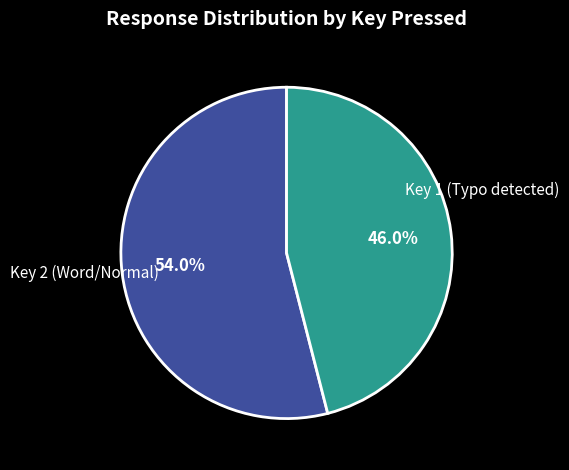

Does any single category account for the majority?

Yes